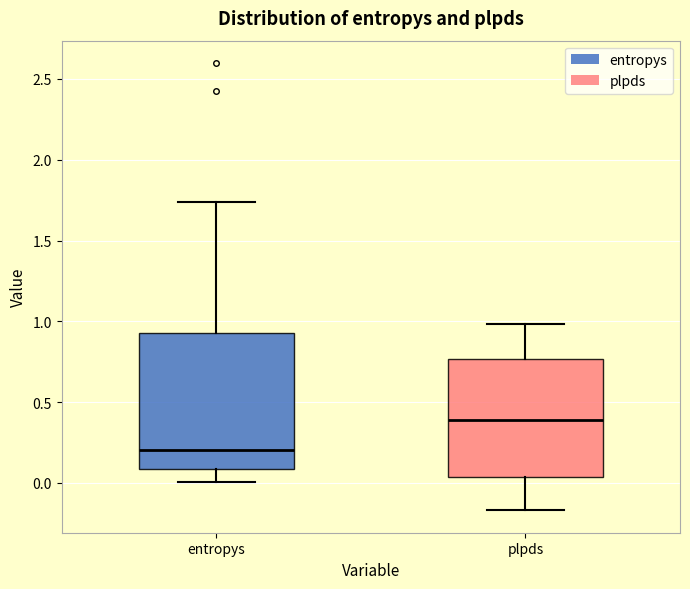

Reading left to right, transcribe this box plot: for each box, give where its median line is, the range the box spans, and where its two whiskers end, as read against the y-axis. The values are not printed on the chart, so give them approximately, as read against the axis.

entropys: median 0.20, box 0.10 to 0.90, whiskers 0.00 to 1.75
plpds: median 0.40, box 0.05 to 0.75, whiskers -0.15 to 1.00